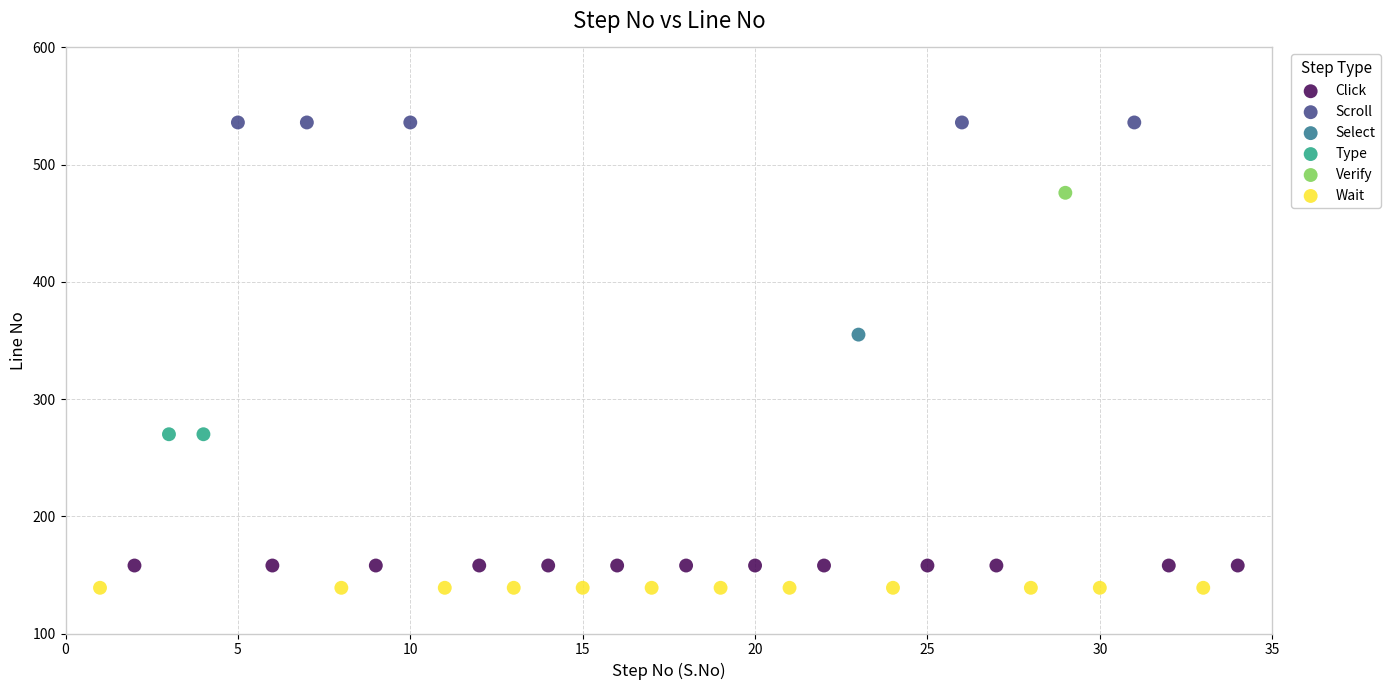

What are all the series names shown in the legend?

Click, Scroll, Select, Type, Verify, Wait